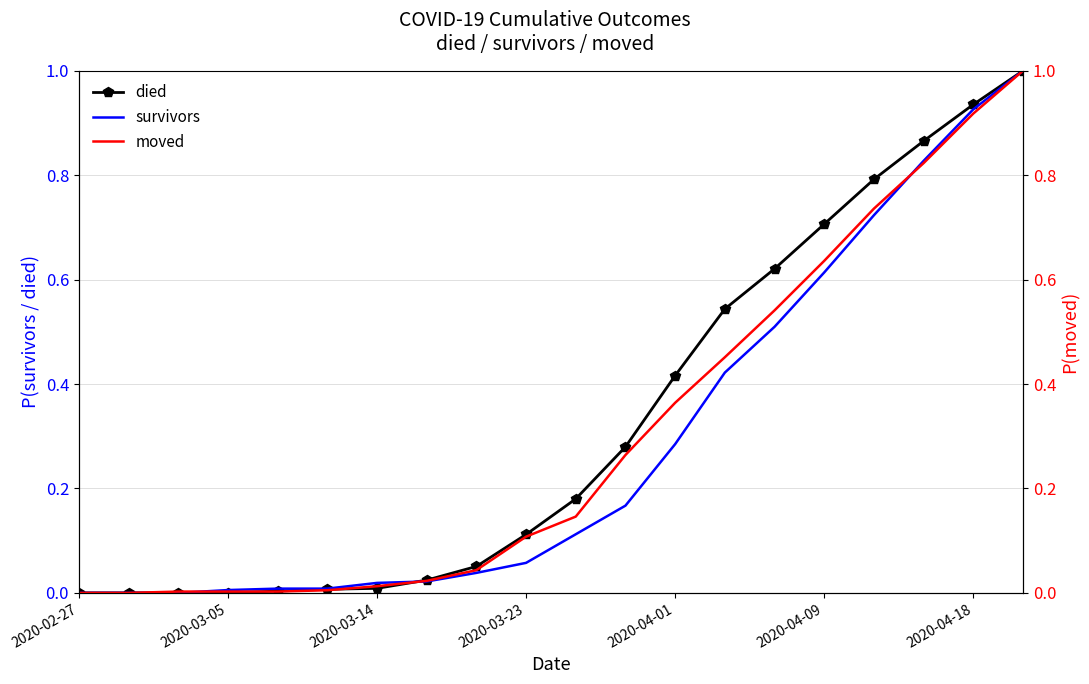

The value of died at 2020-03-05 is -0.3. True or false?

False